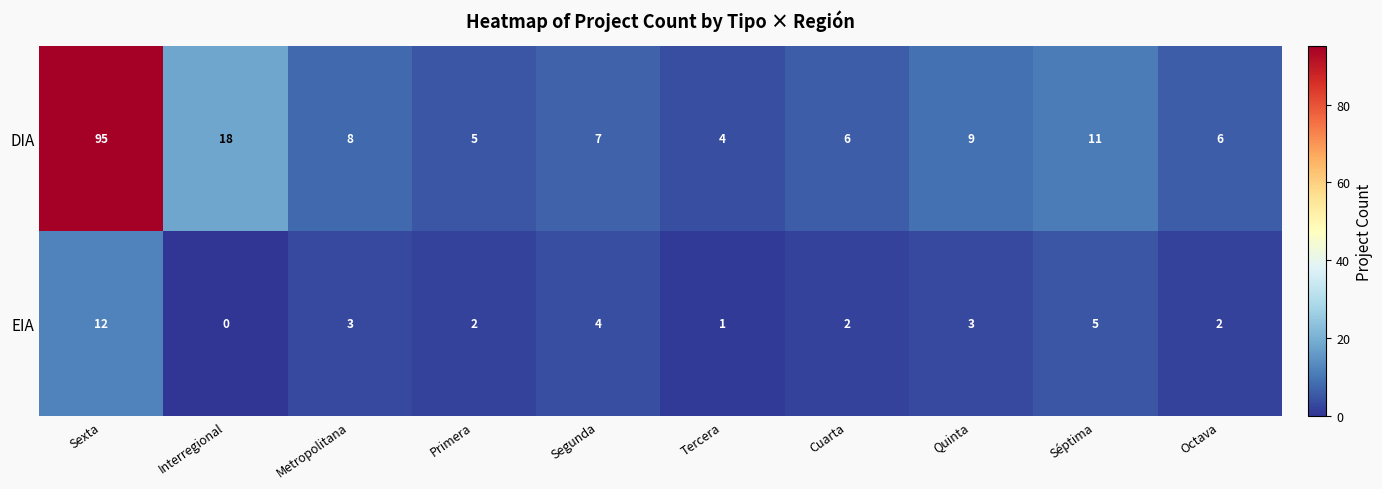

At which category is the sum across all series the highest?

Sexta